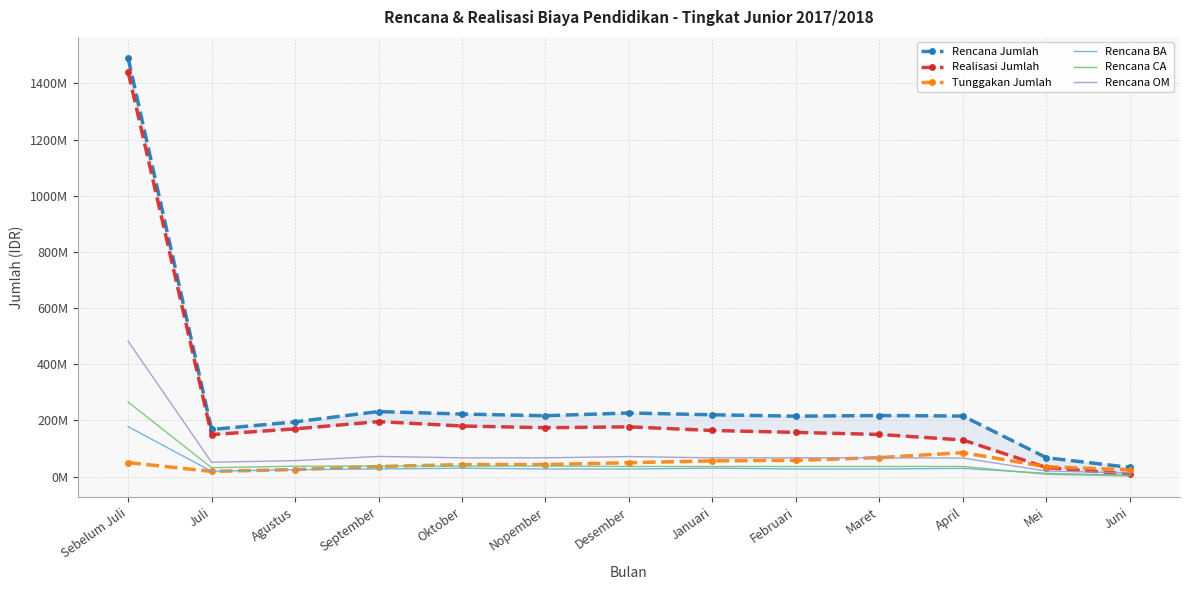

What is the lowest value of the Rencana Jumlah series?

32653000